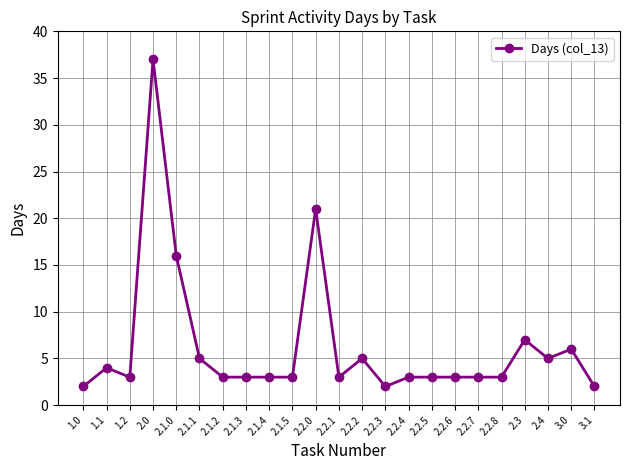

What is the label of the 7th point from the left?

2.1.2